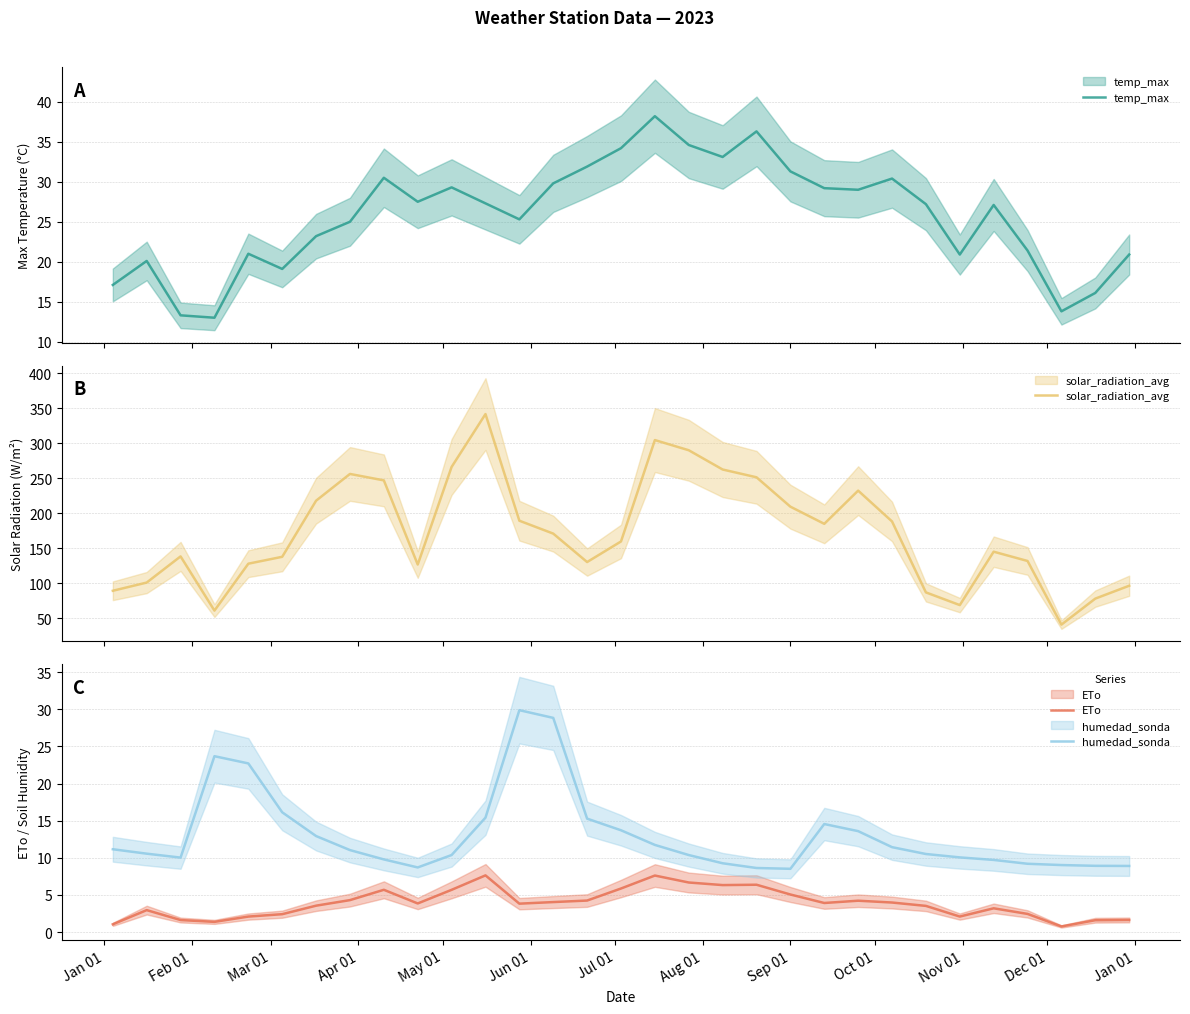

True or false: humedad_sonda and solar_radiation_avg cross at least once.

False